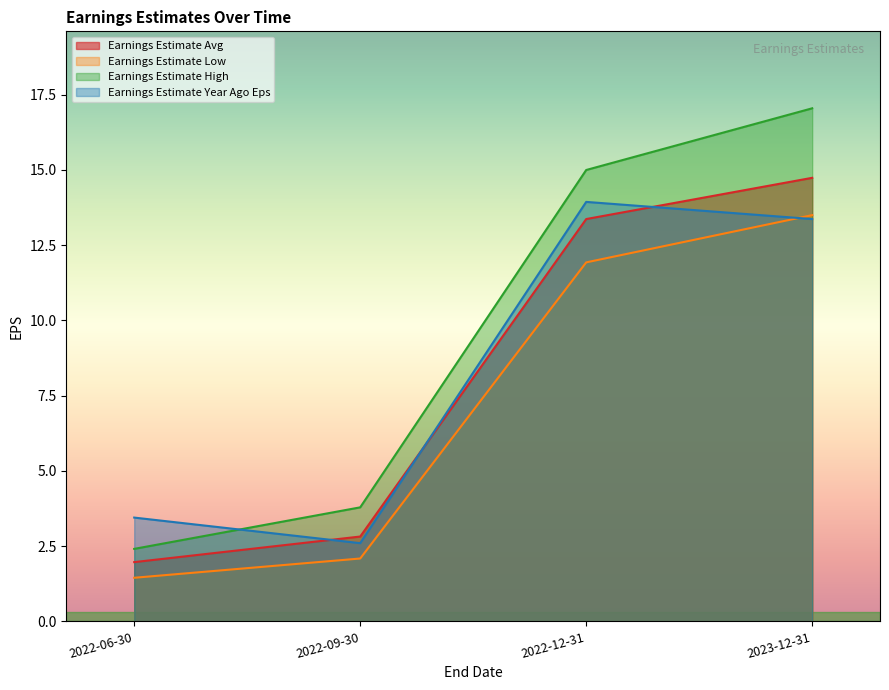

Which label corresponds to the largest value in the chart?

2023-12-31